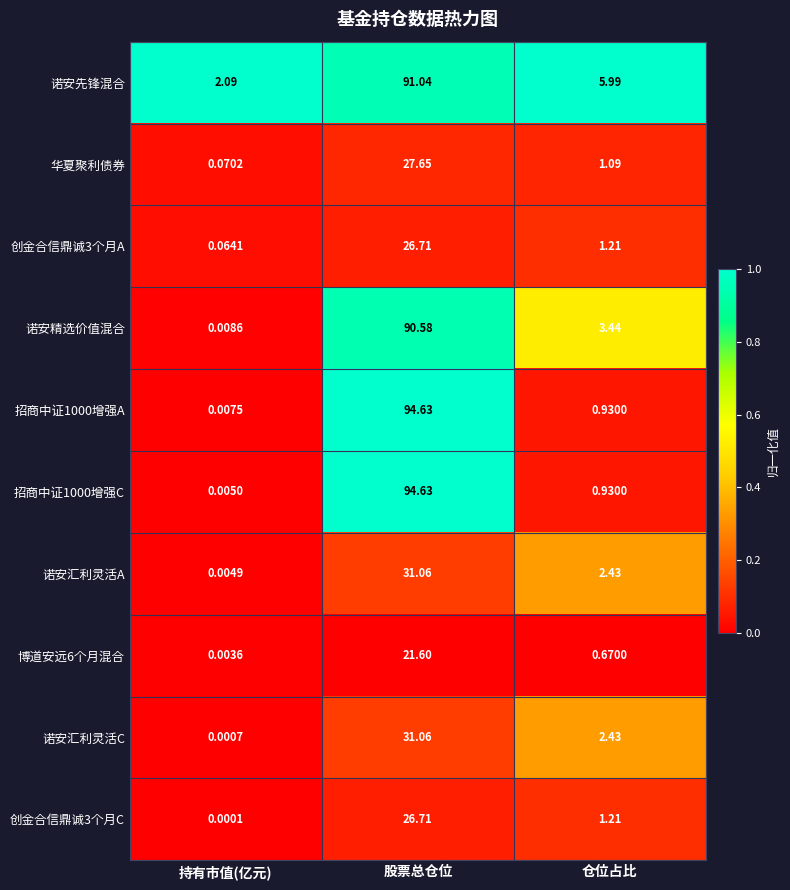

Where is 诺安精选价值混合 nearest to the value 45?

仓位占比